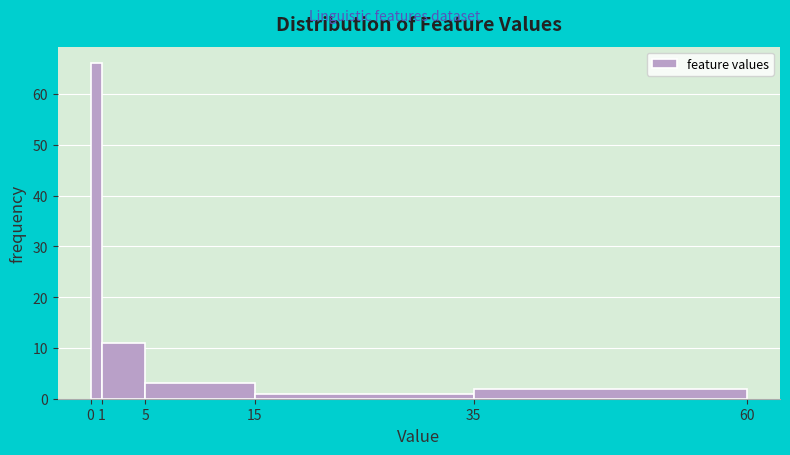

Reading left to right, list every bar in this chart as the range it spans on the x-axis followed by its height. The values are not printed on the chart, so give them approximately, as read against the axis.

0 to 1: 66
1 to 5: 11
5 to 15: 3
15 to 35: 1
35 to 60: 2